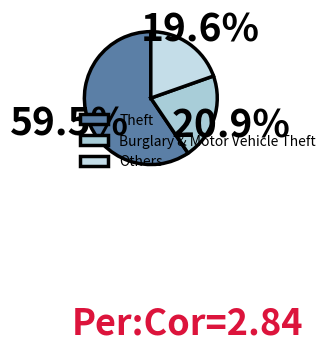

Count the number of slices in the pie.

3